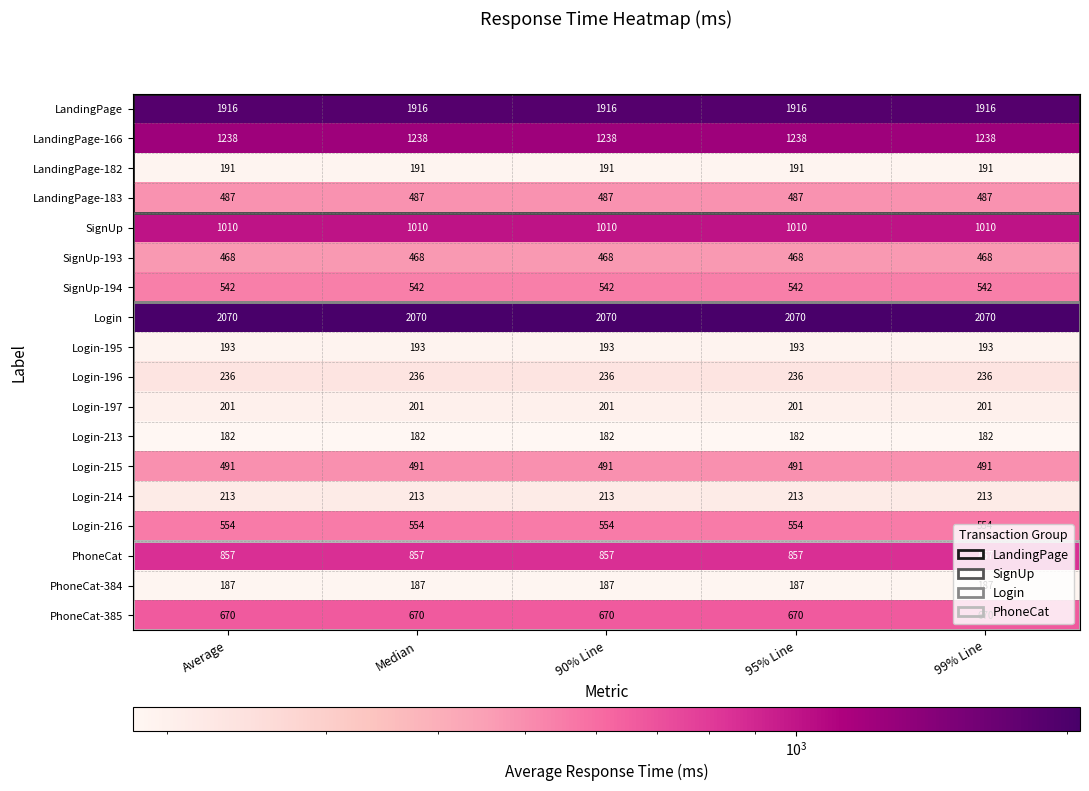

Rank the series by their maximum value, from lowest to highest.

Login-213, PhoneCat-384, LandingPage-182, Login-195, Login-197, Login-214, Login-196, SignUp-193, LandingPage-183, Login-215, SignUp-194, Login-216, PhoneCat-385, PhoneCat, SignUp, LandingPage-166, LandingPage, Login